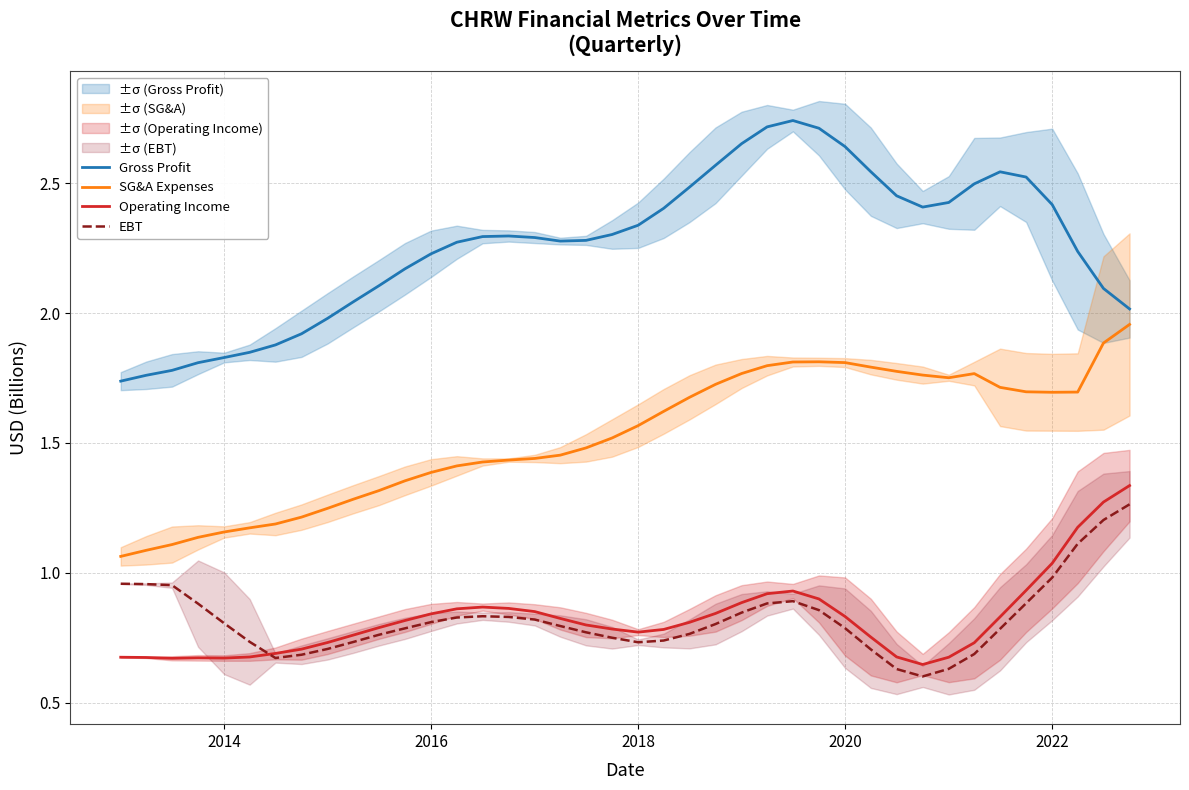

True or false: Gross Profit and SG&A Expenses cross at least once.

False